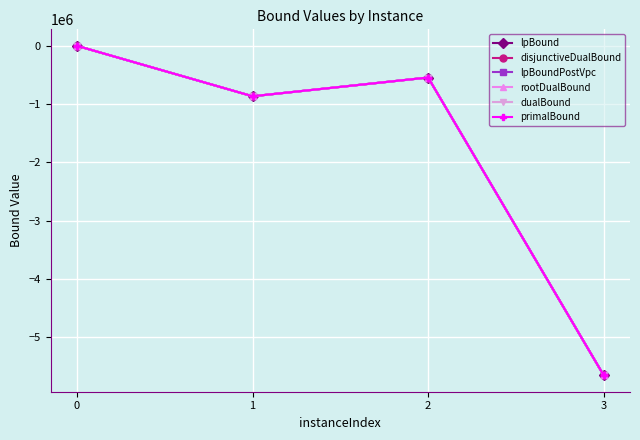

Which series has the widest spread of values?

dualBound